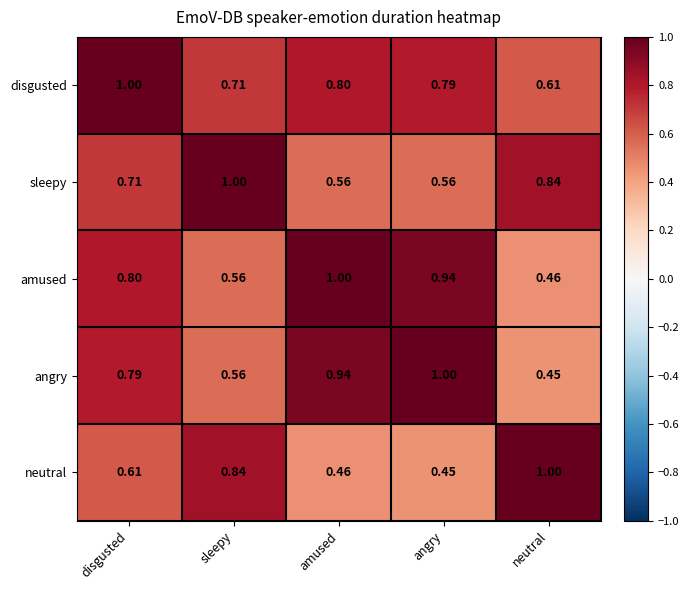

What is the maximum value shown in the chart?

1.0